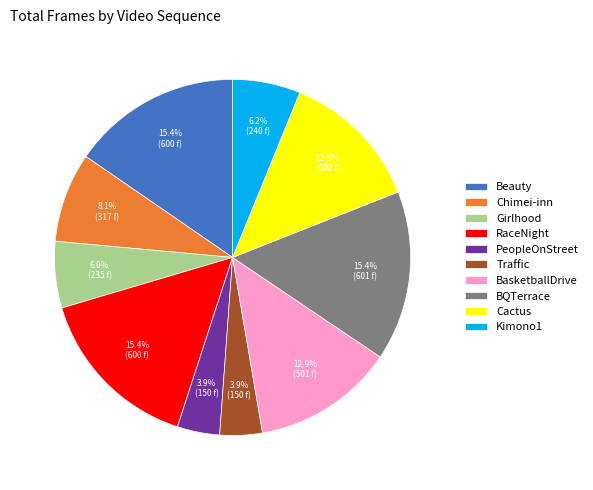

Does PeopleOnStreet account for over 50% of the chart?

No